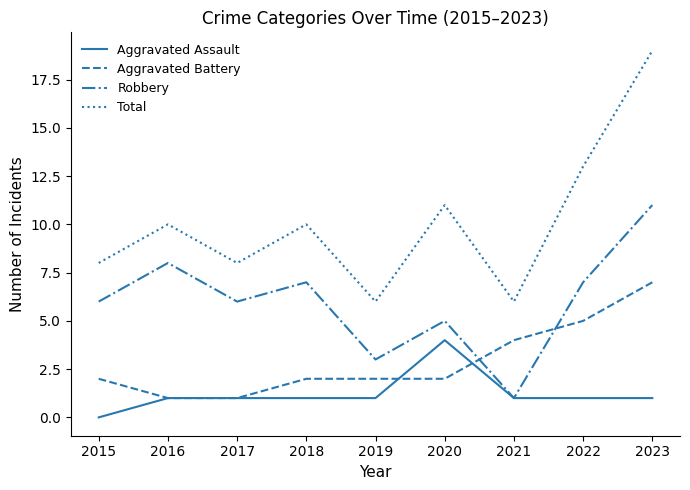

True or false: Aggravated Assault and Total intersect in this chart.

False